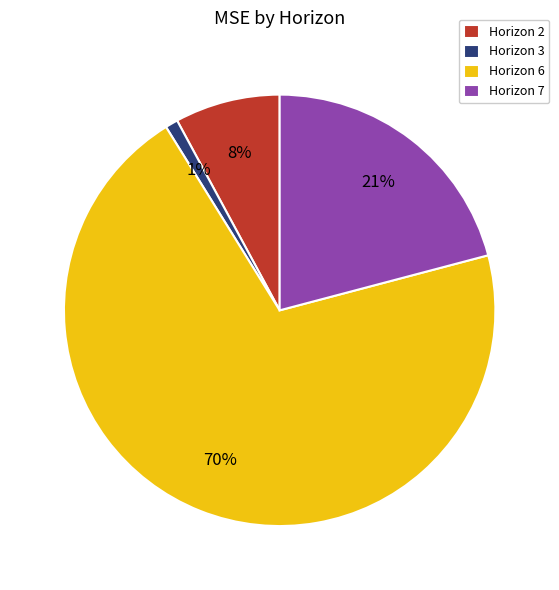

What is the smallest slice in the pie chart?

Horizon 3